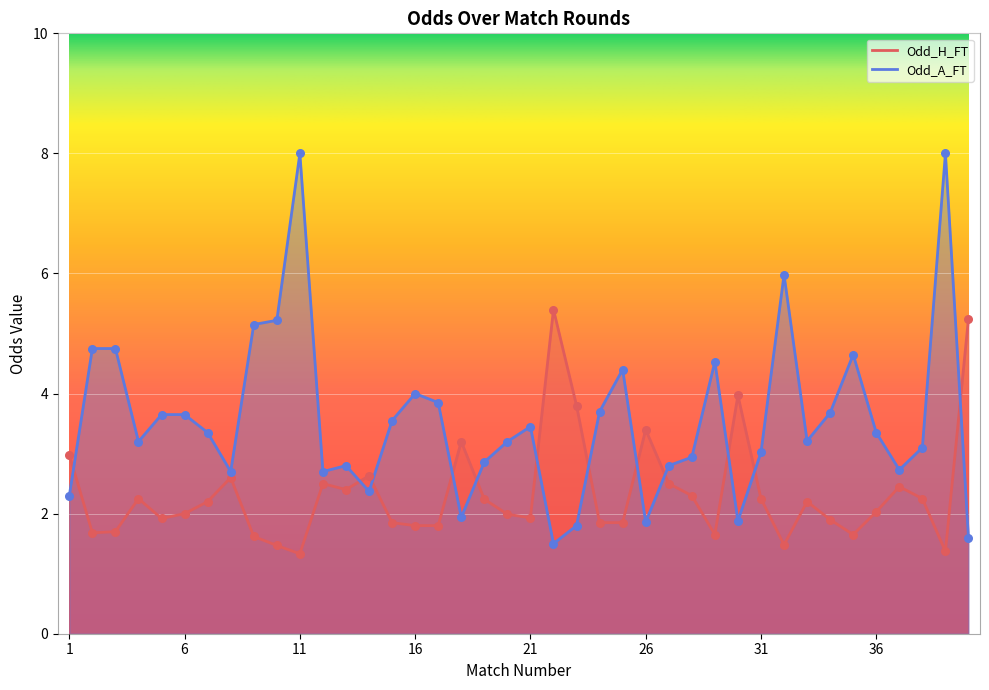

Which series has the widest spread of Y values?

Odd_A_FT